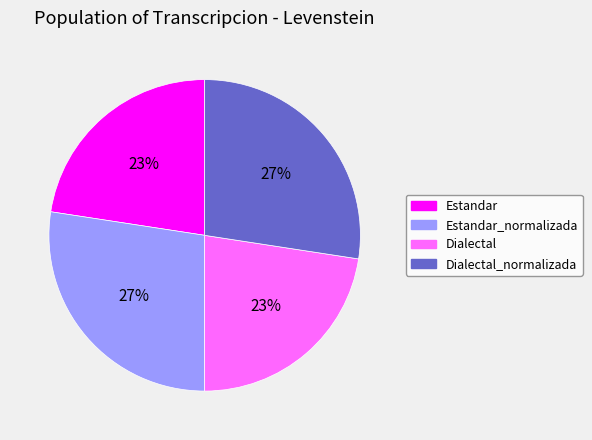

What percentage is the Dialectal_normalizada slice, to the nearest percent?

27%